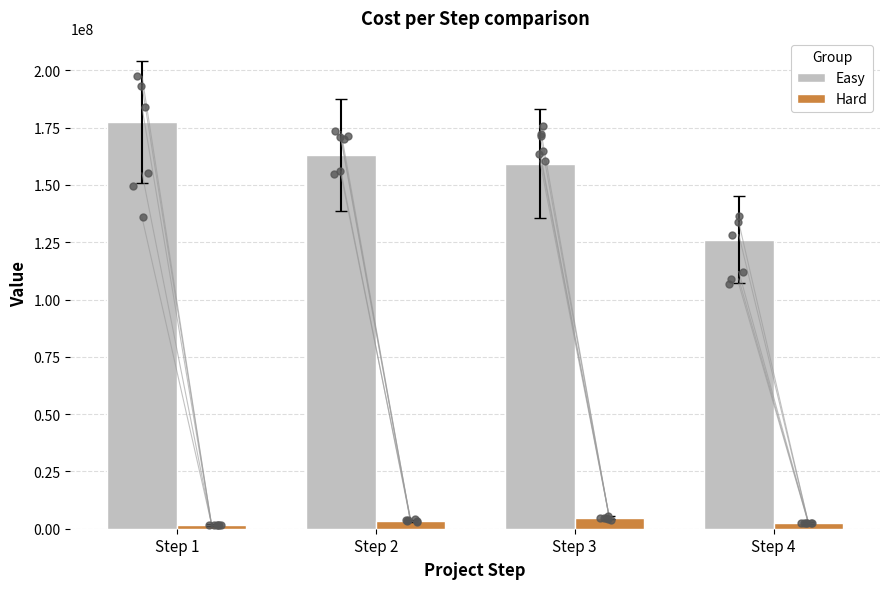

At which category is the sum across all series the highest?

Step 1